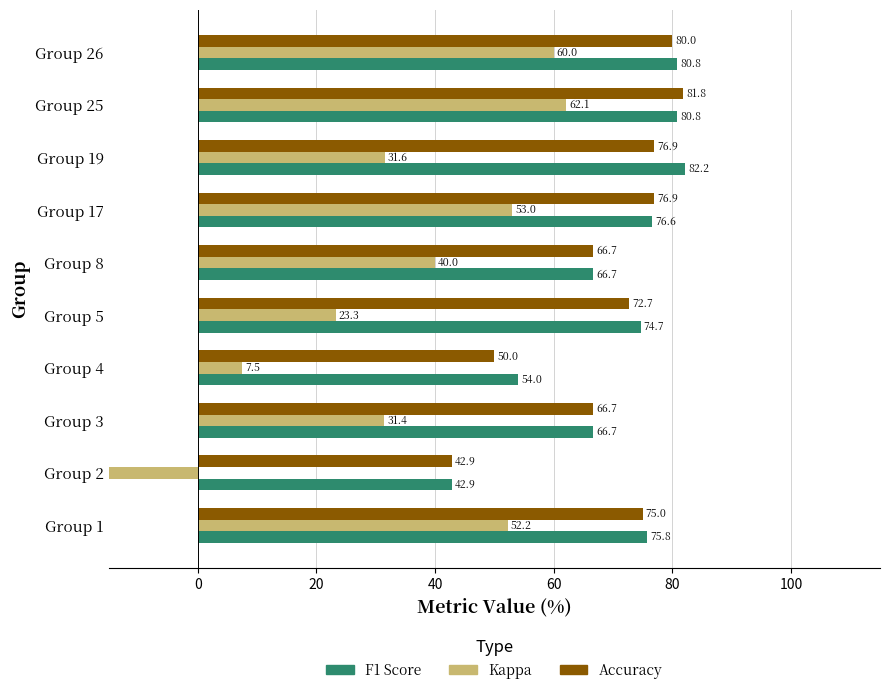

How many groups of bars are there?

10